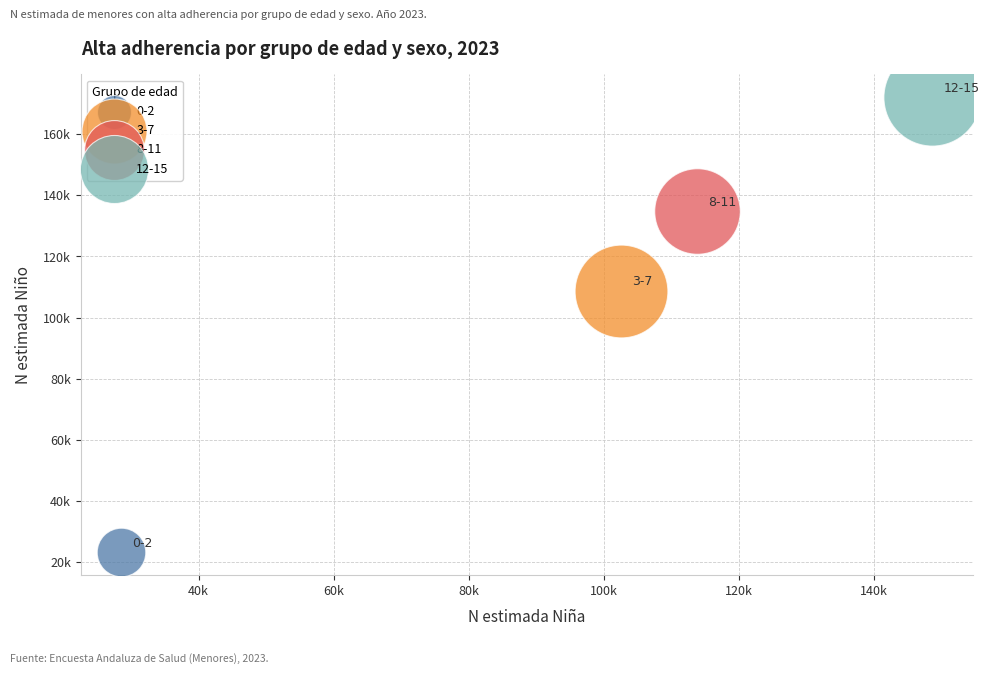

What are all the series names shown in the legend?

0-2, 3-7, 8-11, 12-15